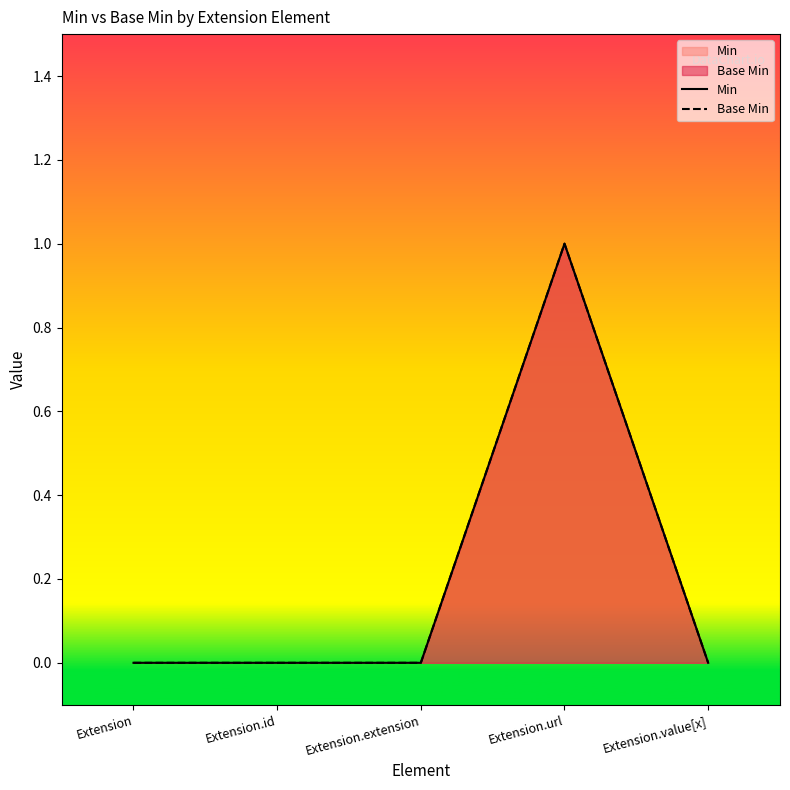

How many values in Min are above zero?

1